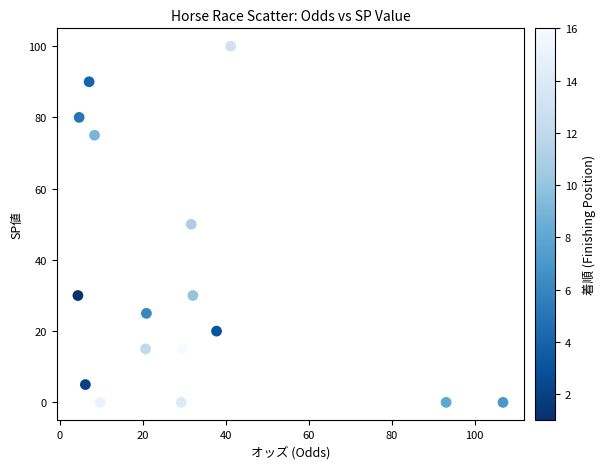

Count the number of points in this scatter plot.

16